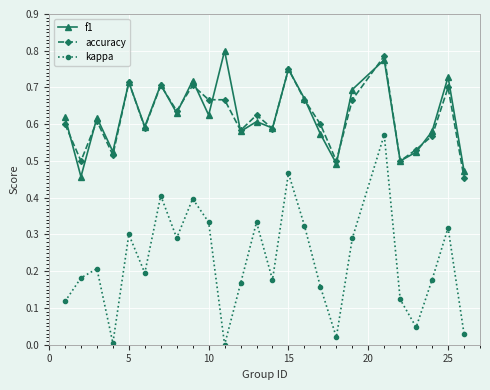

Which series has the largest range (max minus min)?

kappa